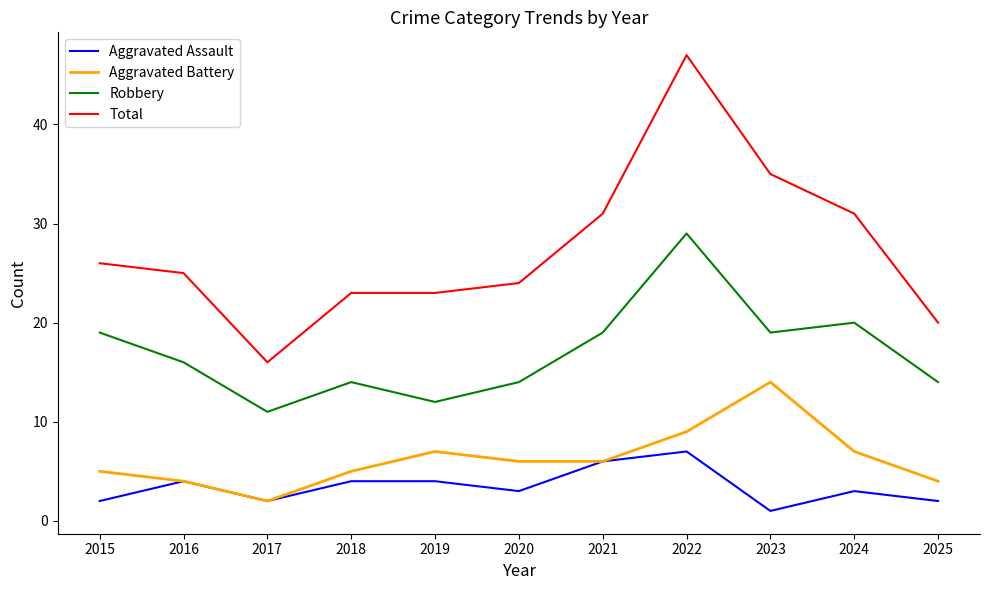

Which series changed the most between 2021 and 2022?

Total